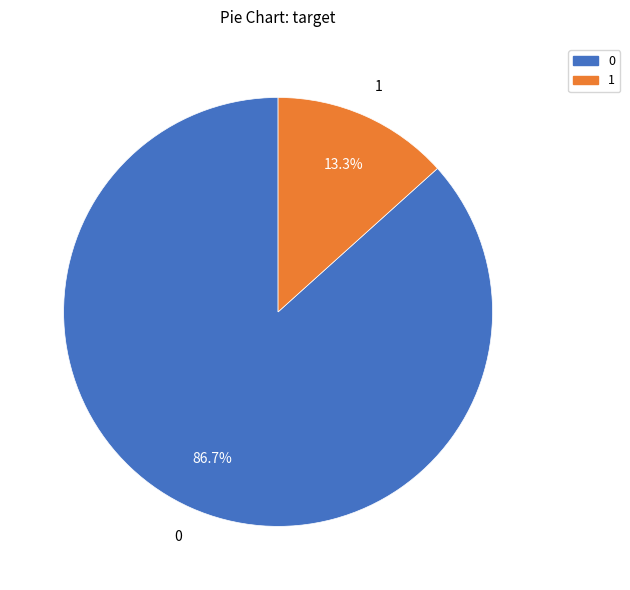

To the nearest percent, what is the difference between the 0 and 1 slice percentages?

73%